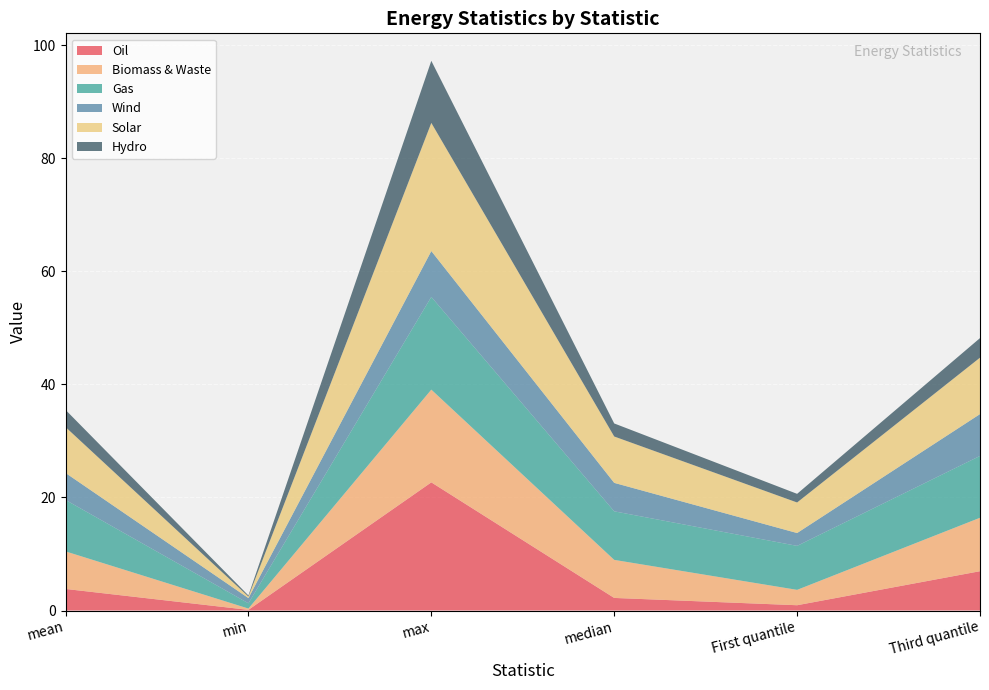

Reading left to right, list all the values displayed in this chart.

Oil: 3.8	0.1	22.7	2.2	0.9	7.0
Biomass & Waste: 6.6	0.2	16.4	6.7	2.7	9.5
Gas: 9.1	0.9	16.4	8.6	7.8	10.9
Wind: 4.8	0.9	8.1	5.0	2.3	7.4
Solar: 8.1	0.3	22.7	8.2	5.4	10.0
Hydro: 3.0	0.2	11.0	2.3	1.5	3.5